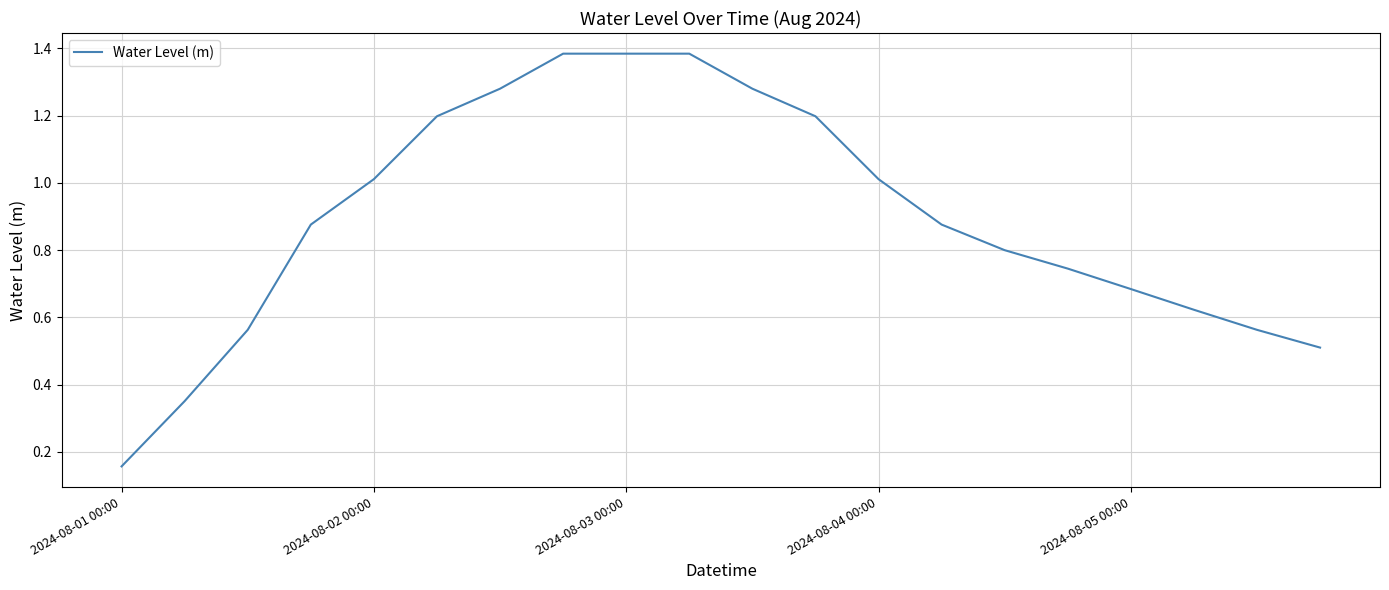

Does the chart display data point markers on the line(s)?

No